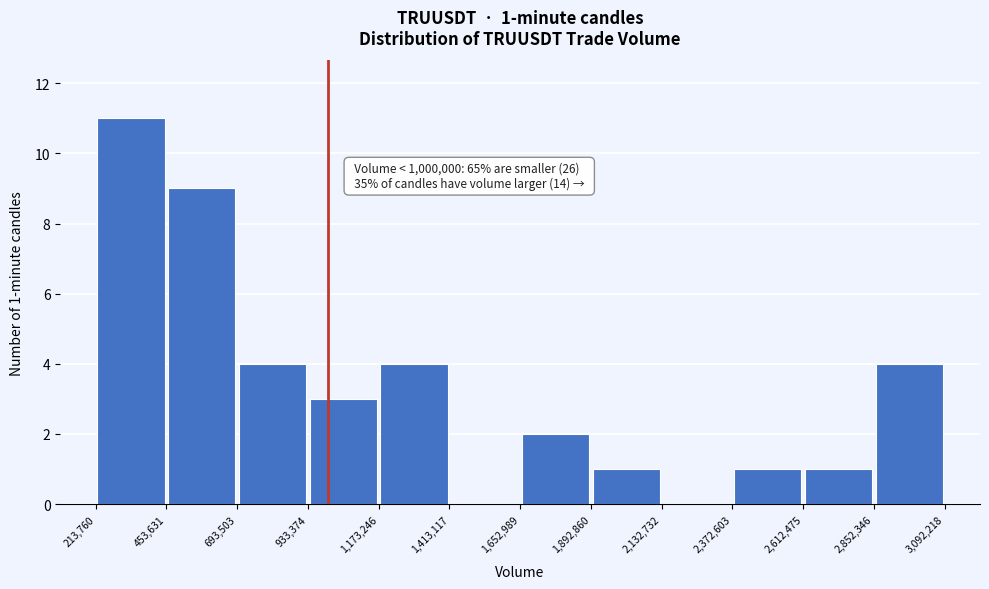

Which range on the x-axis has the tallest bar?

213,760 to 453,631